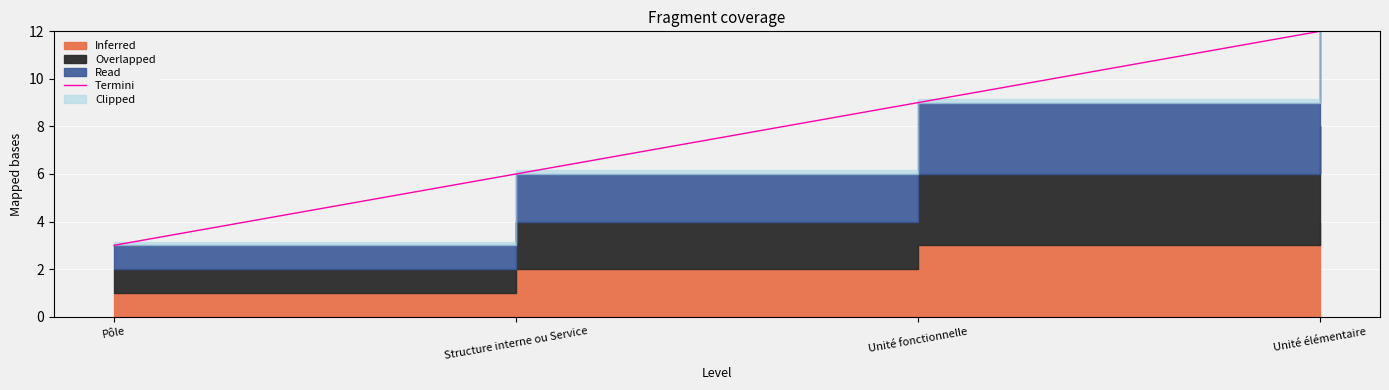

The chart shows a value of 2 at Structure interne ou Service. True or false?

False